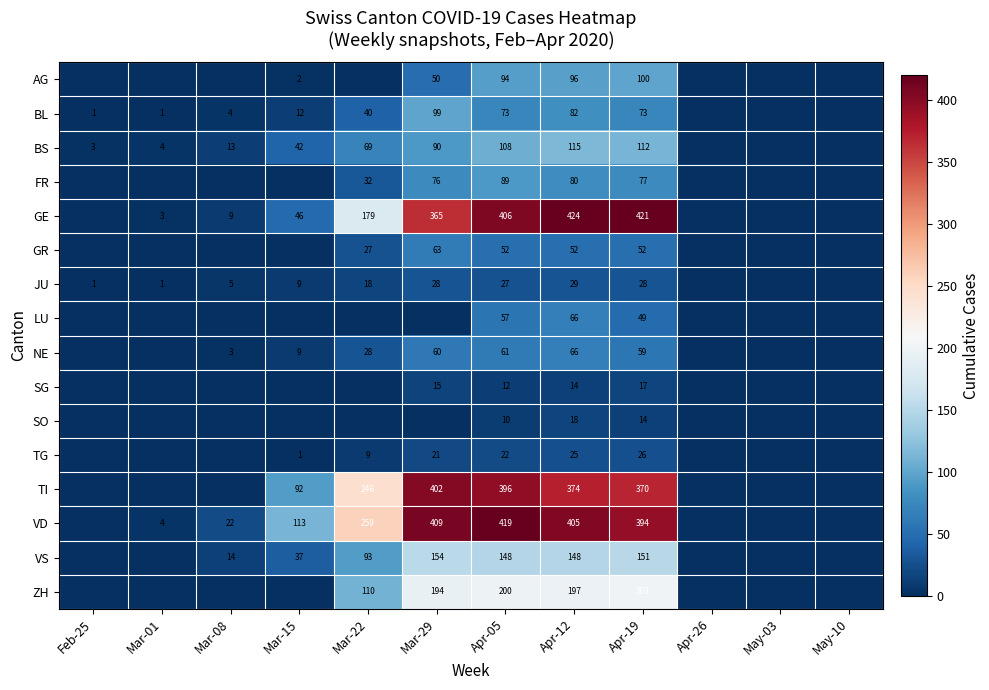

True or false: FR has a value of 76 at Mar-29.

True